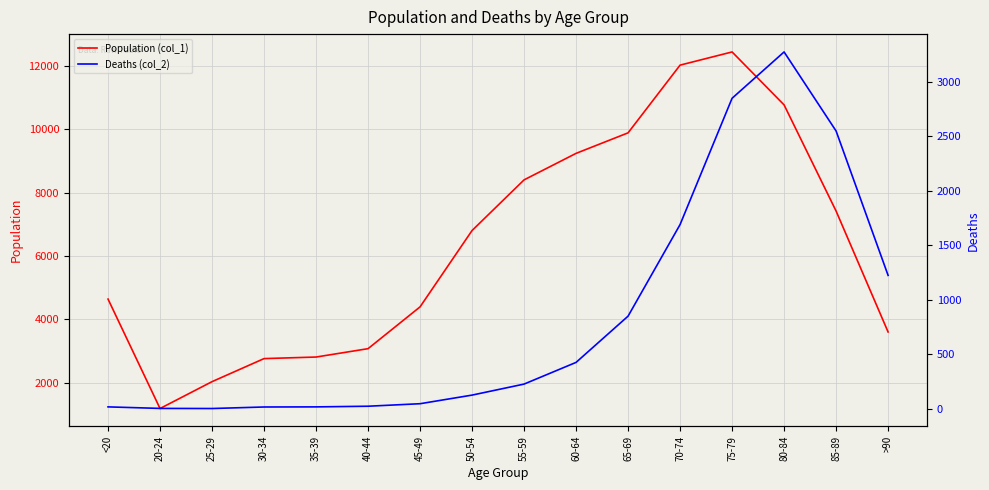

True or false: Population (col_1) has a value of 6887 at <20.

False